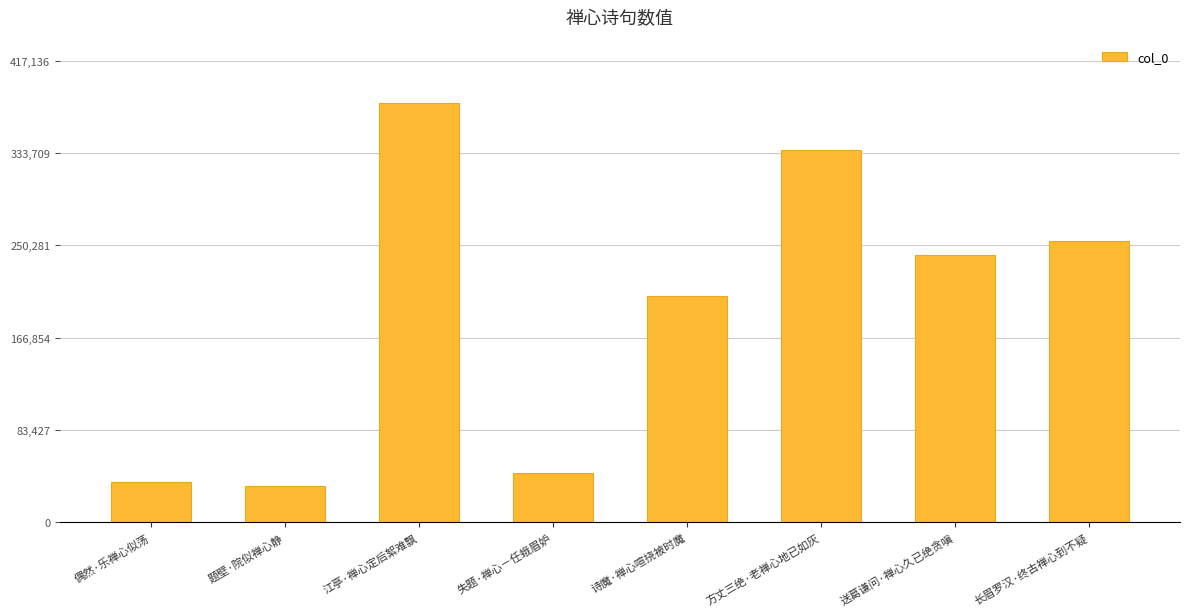

Are the bars horizontal?

No